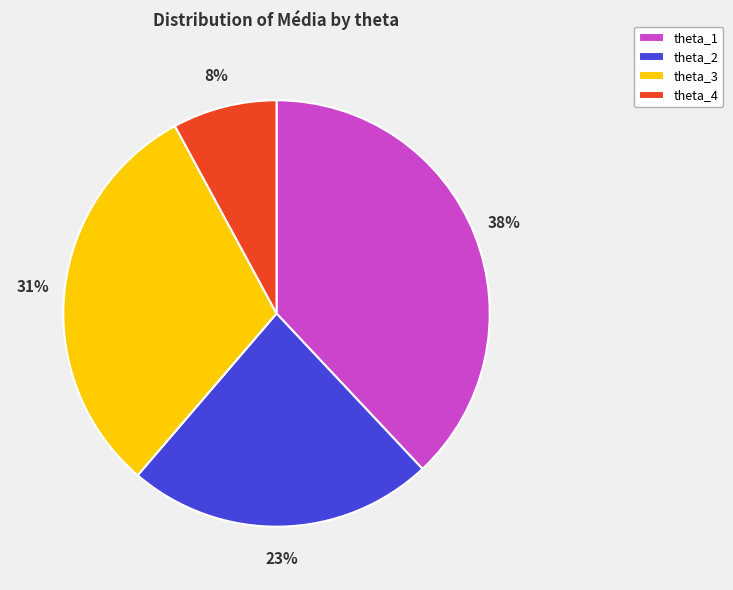

To the nearest percent, what is the difference between the theta_3 and theta_4 slice percentages?

23%